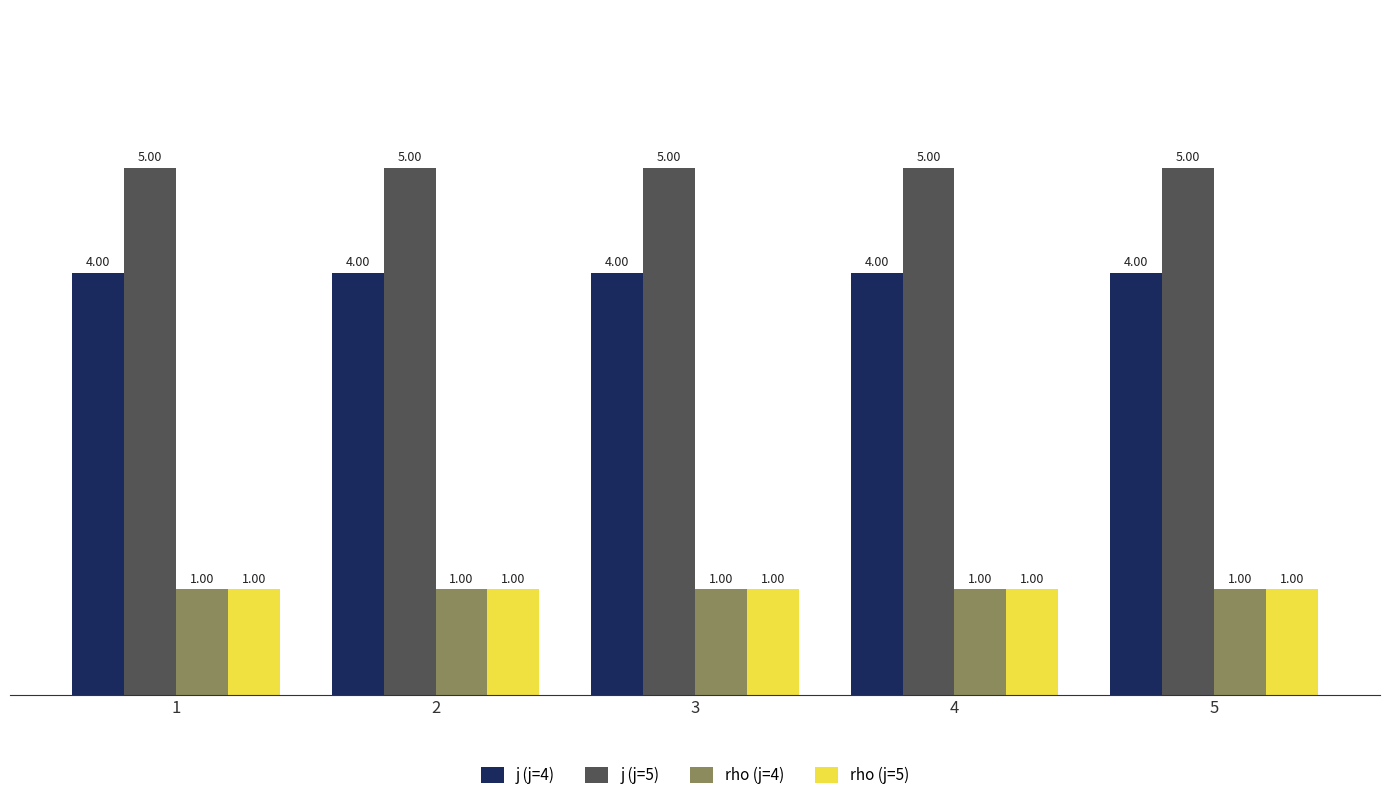

What is the spread (max minus min) of values at 5?

4